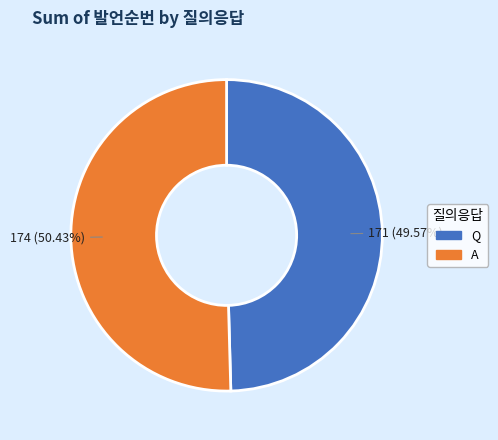

Rank the categories by value from highest to lowest.

A, Q